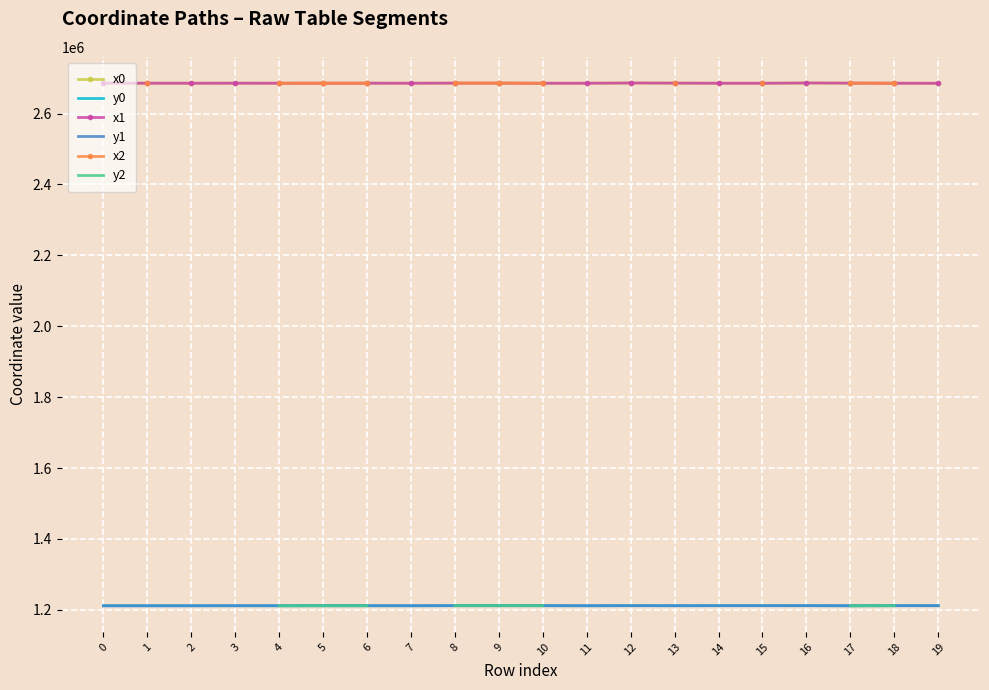

Where is x1 nearest to the value 2685733?

17